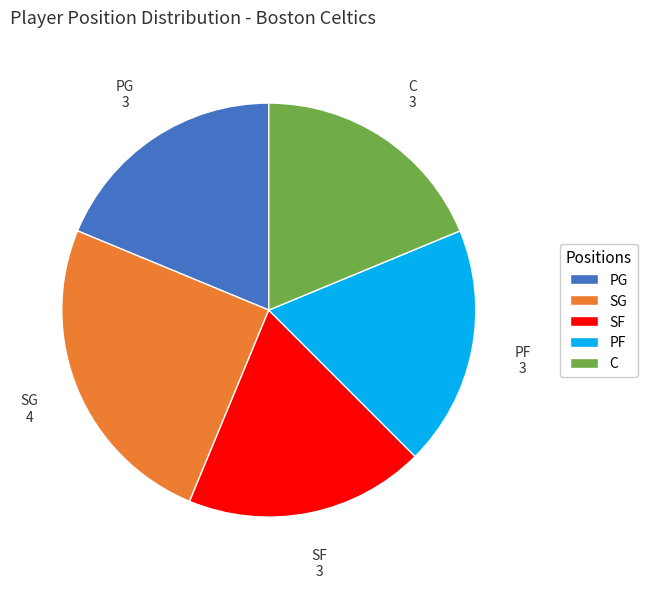

Which category has the biggest portion of the pie?

SG